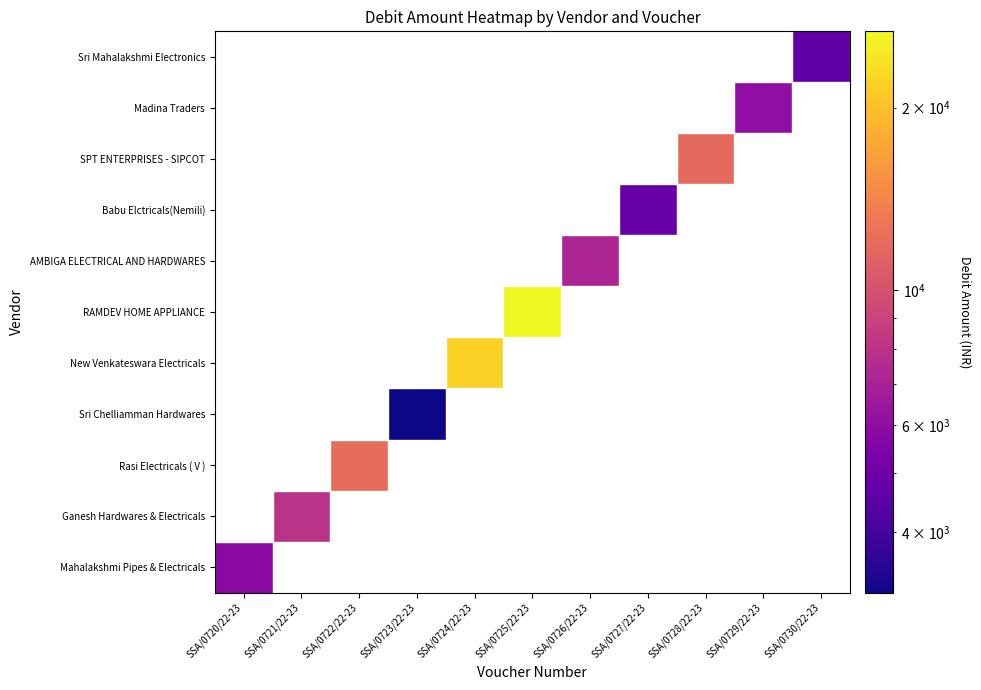

Reading right to left, what are all the values shown in this chart?

Mahalakshmi Pipes & Electricals: SSA/0730/22-23=31.8	SSA/0729/22-23=31.8	SSA/0728/22-23=31.8	SSA/0727/22-23=31.8	SSA/0726/22-23=31.8	SSA/0725/22-23=31.8	SSA/0724/22-23=31.8	SSA/0723/22-23=31.8	SSA/0722/22-23=31.8	SSA/0721/22-23=31.8	SSA/0720/22-23=5918.0
Ganesh Hardwares & Electricals: SSA/0730/22-23=31.8	SSA/0729/22-23=31.8	SSA/0728/22-23=31.8	SSA/0727/22-23=31.8	SSA/0726/22-23=31.8	SSA/0725/22-23=31.8	SSA/0724/22-23=31.8	SSA/0723/22-23=31.8	SSA/0722/22-23=31.8	SSA/0721/22-23=7948.0	SSA/0720/22-23=31.8
Rasi Electricals ( V ): SSA/0730/22-23=31.8	SSA/0729/22-23=31.8	SSA/0728/22-23=31.8	SSA/0727/22-23=31.8	SSA/0726/22-23=31.8	SSA/0725/22-23=31.8	SSA/0724/22-23=31.8	SSA/0723/22-23=31.8	SSA/0722/22-23=12144.0	SSA/0721/22-23=31.8	SSA/0720/22-23=31.8
Sri Chelliamman Hardwares: SSA/0730/22-23=31.8	SSA/0729/22-23=31.8	SSA/0728/22-23=31.8	SSA/0727/22-23=31.8	SSA/0726/22-23=31.8	SSA/0725/22-23=31.8	SSA/0724/22-23=31.8	SSA/0723/22-23=3180.0	SSA/0722/22-23=31.8	SSA/0721/22-23=31.8	SSA/0720/22-23=31.8
New Venkateswara Electricals: SSA/0730/22-23=31.8	SSA/0729/22-23=31.8	SSA/0728/22-23=31.8	SSA/0727/22-23=31.8	SSA/0726/22-23=31.8	SSA/0725/22-23=31.8	SSA/0724/22-23=21790.0	SSA/0723/22-23=31.8	SSA/0722/22-23=31.8	SSA/0721/22-23=31.8	SSA/0720/22-23=31.8
RAMDEV HOME APPLIANCE: SSA/0730/22-23=31.8	SSA/0729/22-23=31.8	SSA/0728/22-23=31.8	SSA/0727/22-23=31.8	SSA/0726/22-23=31.8	SSA/0725/22-23=26711.0	SSA/0724/22-23=31.8	SSA/0723/22-23=31.8	SSA/0722/22-23=31.8	SSA/0721/22-23=31.8	SSA/0720/22-23=31.8
AMBIGA ELECTRICAL AND HARDWARES: SSA/0730/22-23=31.8	SSA/0729/22-23=31.8	SSA/0728/22-23=31.8	SSA/0727/22-23=31.8	SSA/0726/22-23=7225.0	SSA/0725/22-23=31.8	SSA/0724/22-23=31.8	SSA/0723/22-23=31.8	SSA/0722/22-23=31.8	SSA/0721/22-23=31.8	SSA/0720/22-23=31.8
Babu Elctricals(Nemili): SSA/0730/22-23=31.8	SSA/0729/22-23=31.8	SSA/0728/22-23=31.8	SSA/0727/22-23=4786.0	SSA/0726/22-23=31.8	SSA/0725/22-23=31.8	SSA/0724/22-23=31.8	SSA/0723/22-23=31.8	SSA/0722/22-23=31.8	SSA/0721/22-23=31.8	SSA/0720/22-23=31.8
SPT ENTERPRISES - SIPCOT: SSA/0730/22-23=31.8	SSA/0729/22-23=31.8	SSA/0728/22-23=11835.0	SSA/0727/22-23=31.8	SSA/0726/22-23=31.8	SSA/0725/22-23=31.8	SSA/0724/22-23=31.8	SSA/0723/22-23=31.8	SSA/0722/22-23=31.8	SSA/0721/22-23=31.8	SSA/0720/22-23=31.8
Madina Traders: SSA/0730/22-23=31.8	SSA/0729/22-23=6072.0	SSA/0728/22-23=31.8	SSA/0727/22-23=31.8	SSA/0726/22-23=31.8	SSA/0725/22-23=31.8	SSA/0724/22-23=31.8	SSA/0723/22-23=31.8	SSA/0722/22-23=31.8	SSA/0721/22-23=31.8	SSA/0720/22-23=31.8
Sri Mahalakshmi Electronics: SSA/0730/22-23=4625.0	SSA/0729/22-23=31.8	SSA/0728/22-23=31.8	SSA/0727/22-23=31.8	SSA/0726/22-23=31.8	SSA/0725/22-23=31.8	SSA/0724/22-23=31.8	SSA/0723/22-23=31.8	SSA/0722/22-23=31.8	SSA/0721/22-23=31.8	SSA/0720/22-23=31.8